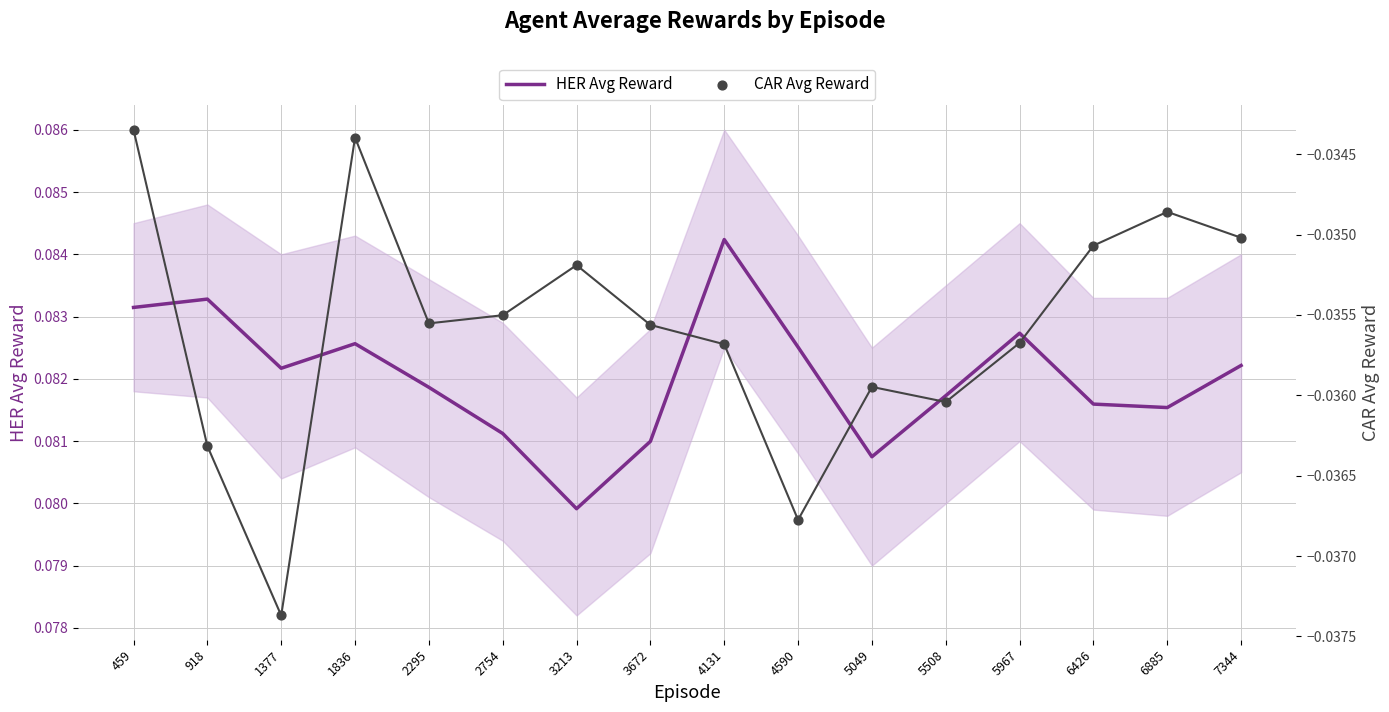

Which series contains the lowest Y value?

CAR Avg Reward